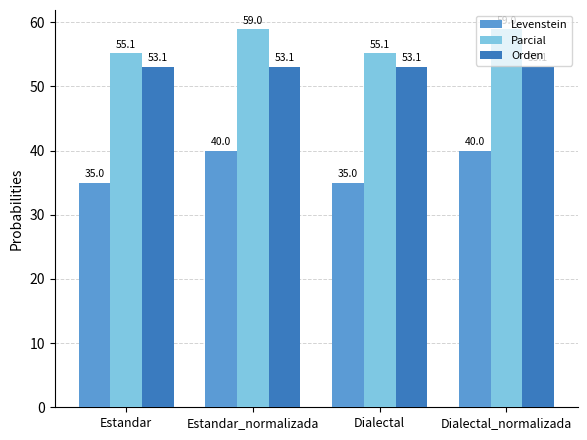

Is the value of Parcial at Estandar_normalizada greater than the value of Levenstein at Dialectal?

Yes